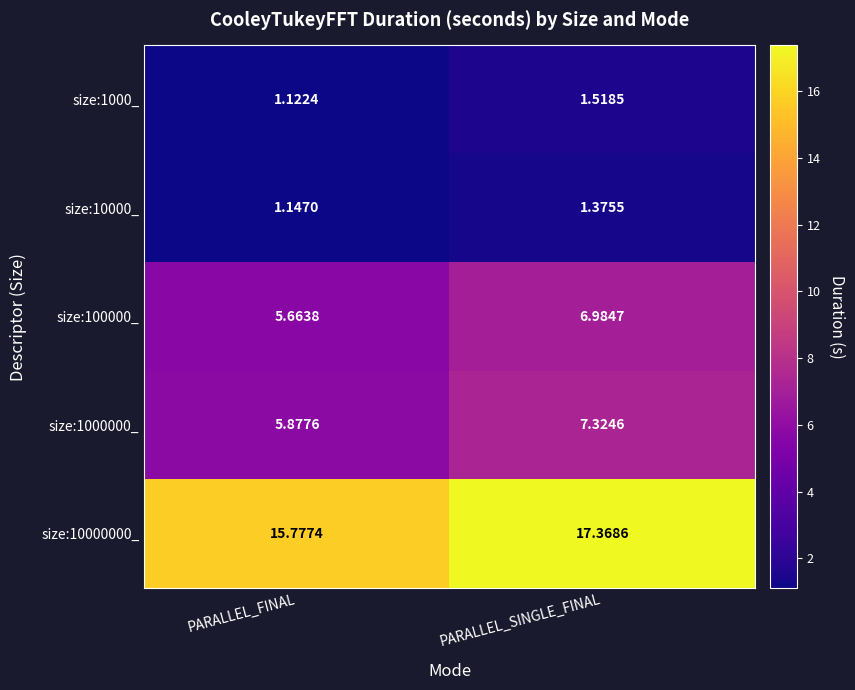

At which label does size:10000000_ first exceed 17?

PARALLEL_SINGLE_FINAL